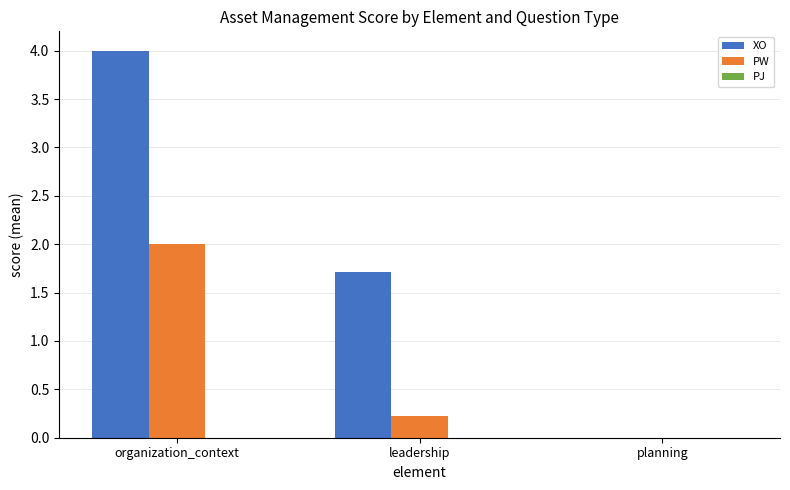

Count the number of categories in the chart.

3